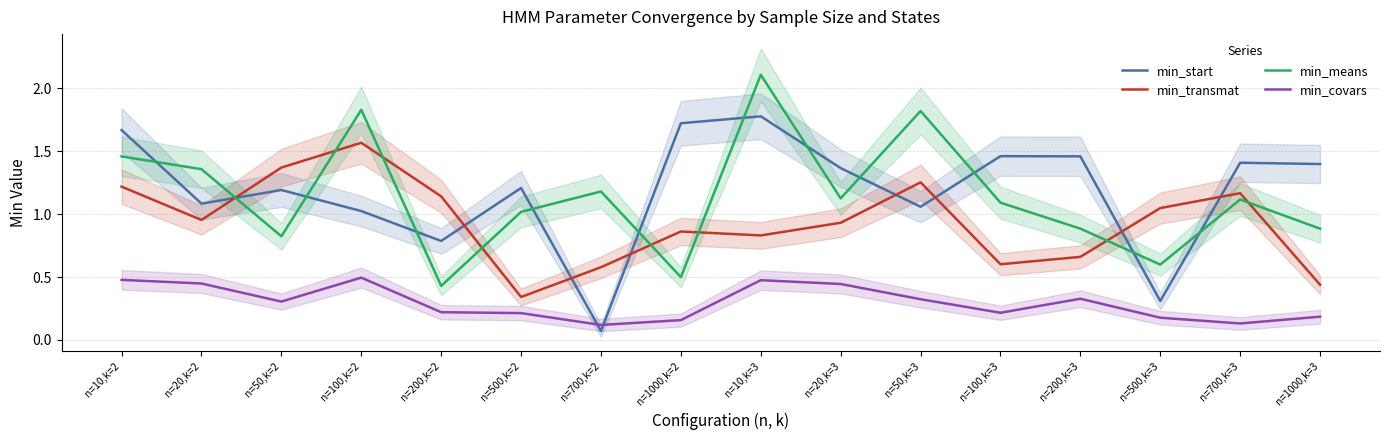

The value of min_transmat at n=200,k=2 is 0.8. True or false?

False